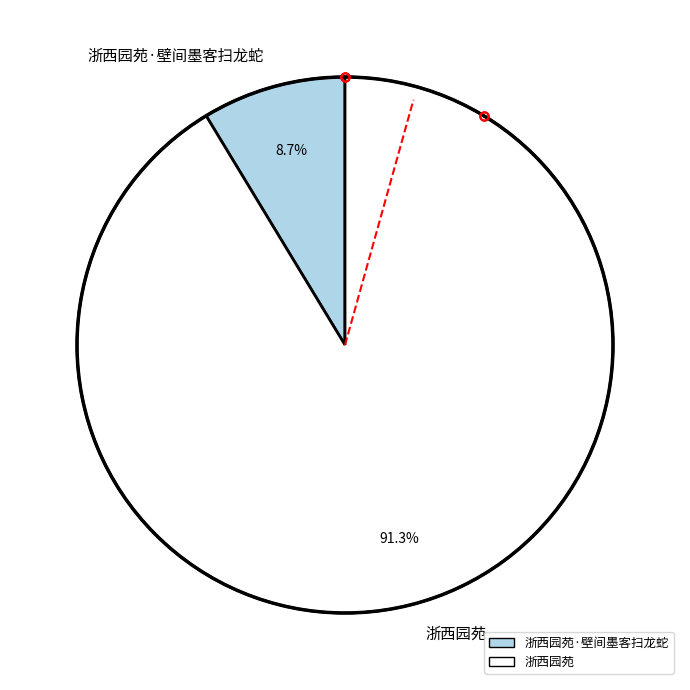

What percentage is the 浙西园苑 slice, to the nearest percent?

91%